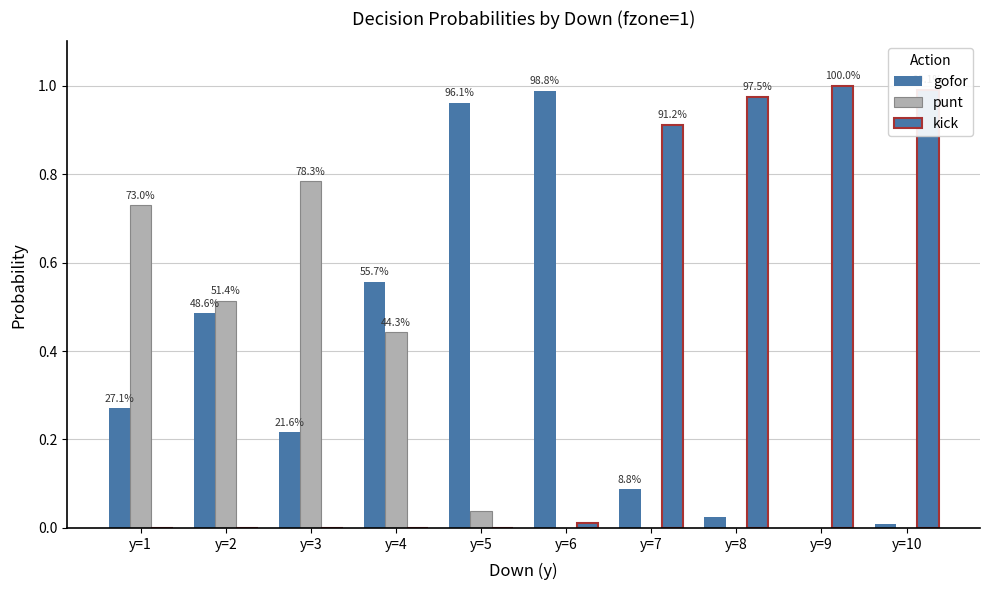

Rank the series by their maximum value, from highest to lowest.

kick, gofor, punt